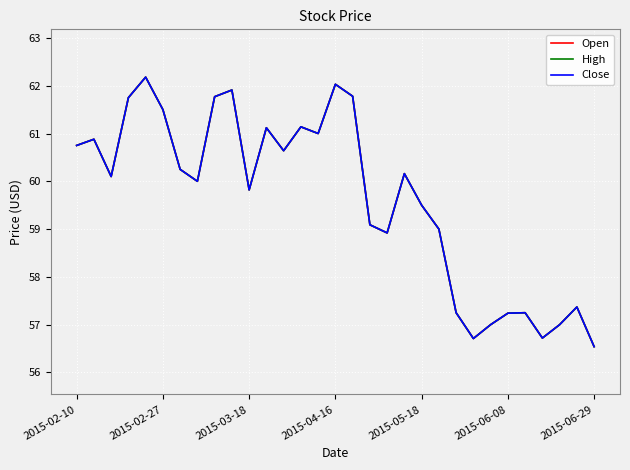

Is this an area chart (filled region under the line)?

No